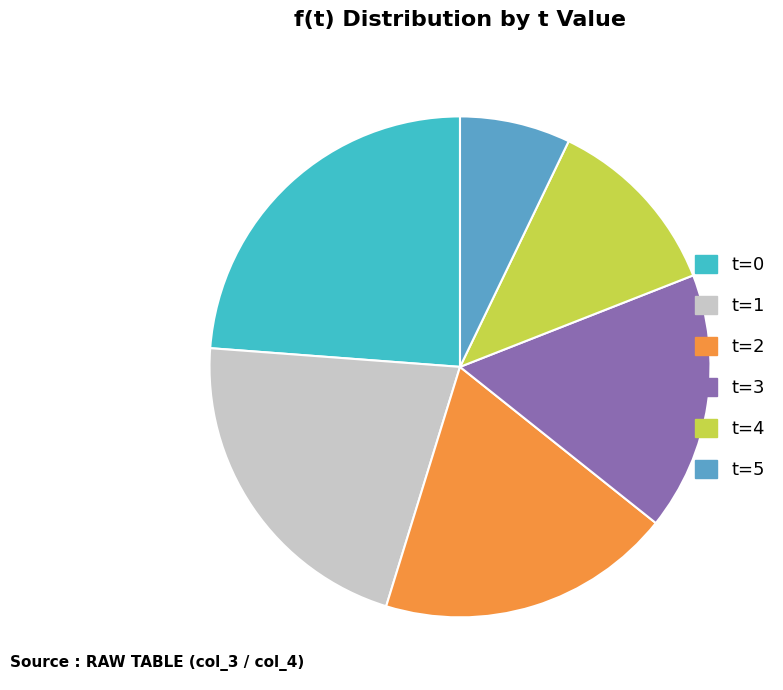

How many slices are in this pie chart?

6